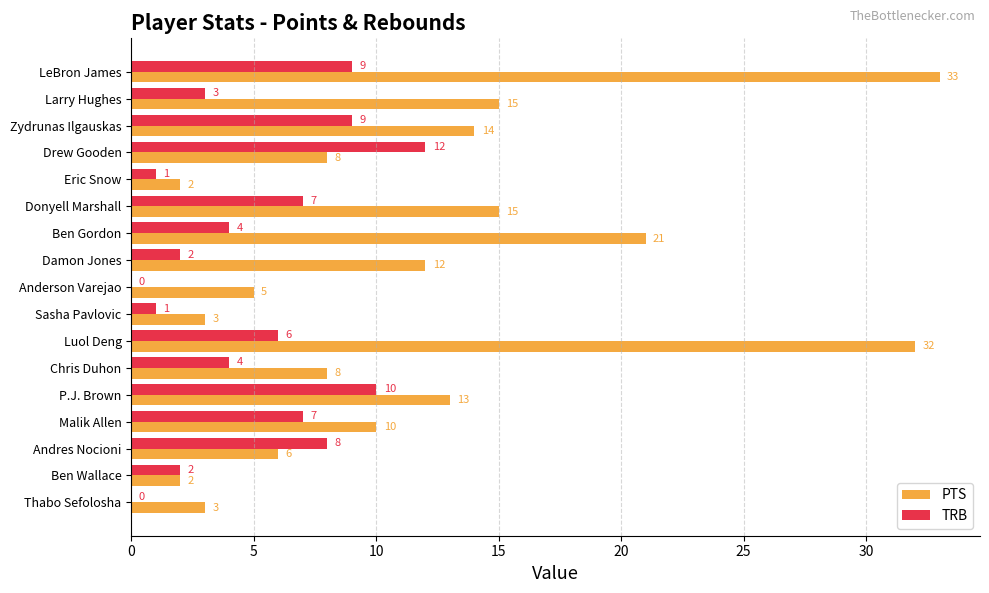

Which series changed the most between Drew Gooden and Donyell Marshall?

PTS